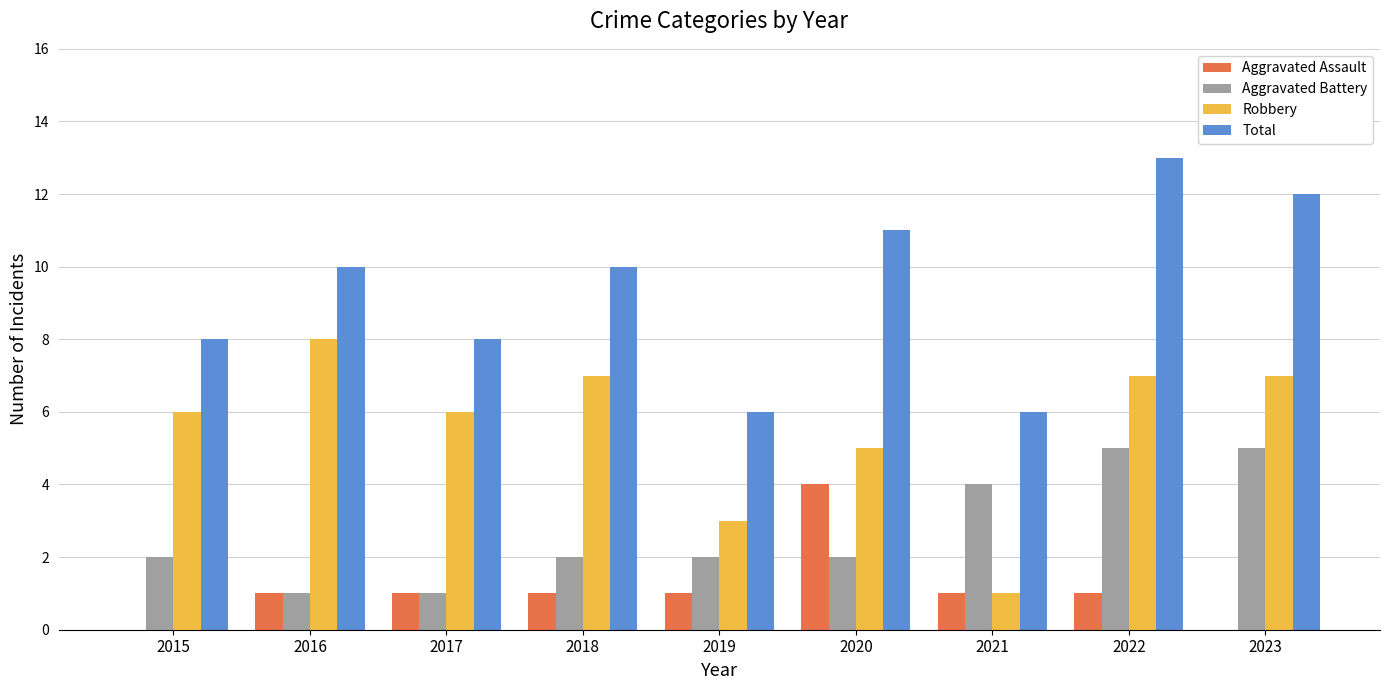

Reading left to right, what are all the values shown in this chart?

Aggravated Assault: 2015=0	2016=1	2017=1	2018=1	2019=1	2020=4	2021=1	2022=1	2023=0
Aggravated Battery: 2015=2	2016=1	2017=1	2018=2	2019=2	2020=2	2021=4	2022=5	2023=5
Robbery: 2015=6	2016=8	2017=6	2018=7	2019=3	2020=5	2021=1	2022=7	2023=7
Total: 2015=8	2016=10	2017=8	2018=10	2019=6	2020=11	2021=6	2022=13	2023=12